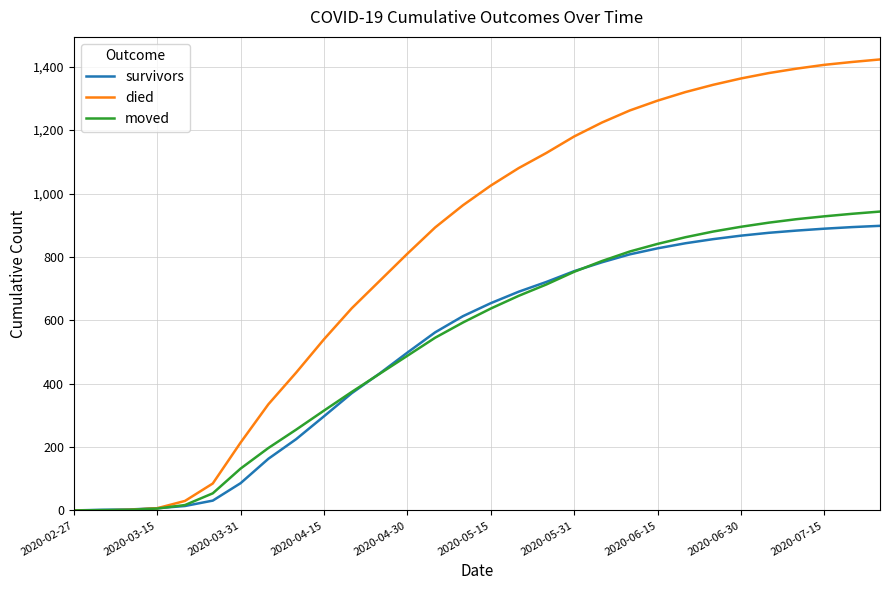

Which series has the largest total across all categories?

died